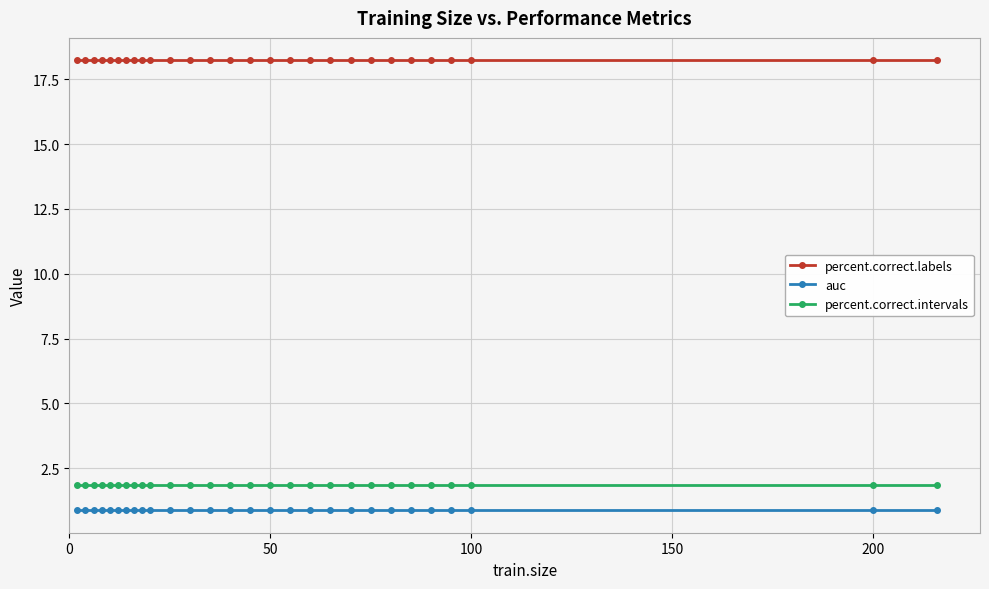

What is the maximum value shown in the chart?

18.2